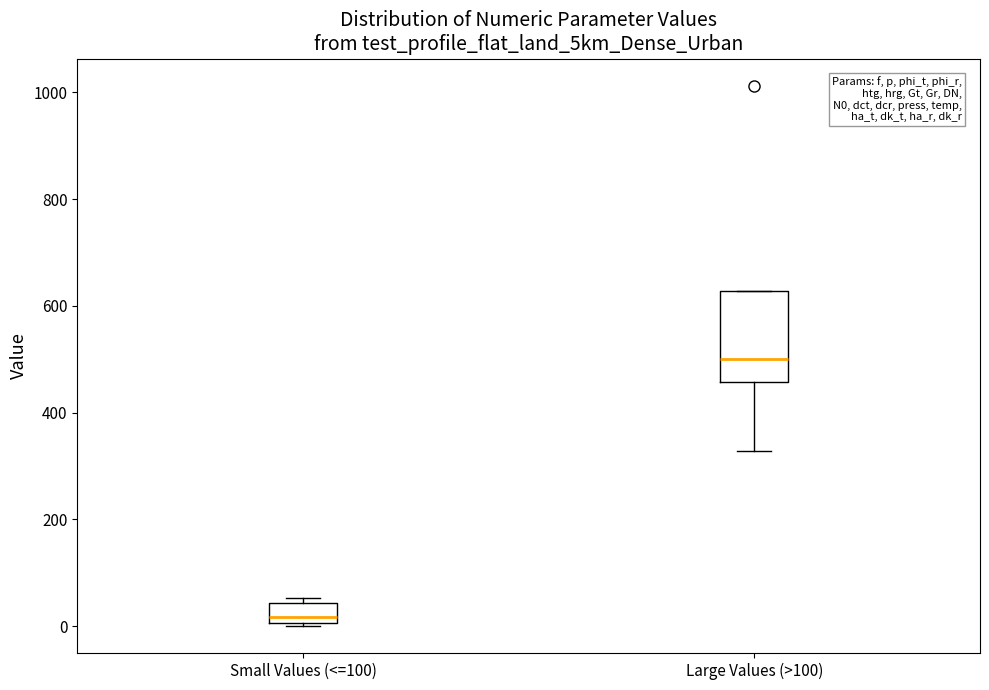

Comparing the boxes themselves (not the whiskers), which one is the tallest?

Large Values (>100)